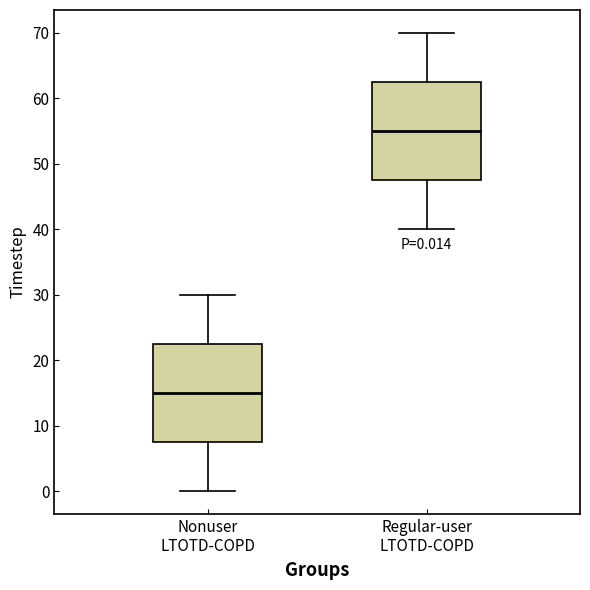

Which box's median line is the highest?

Regular-user LTOTD-COPD